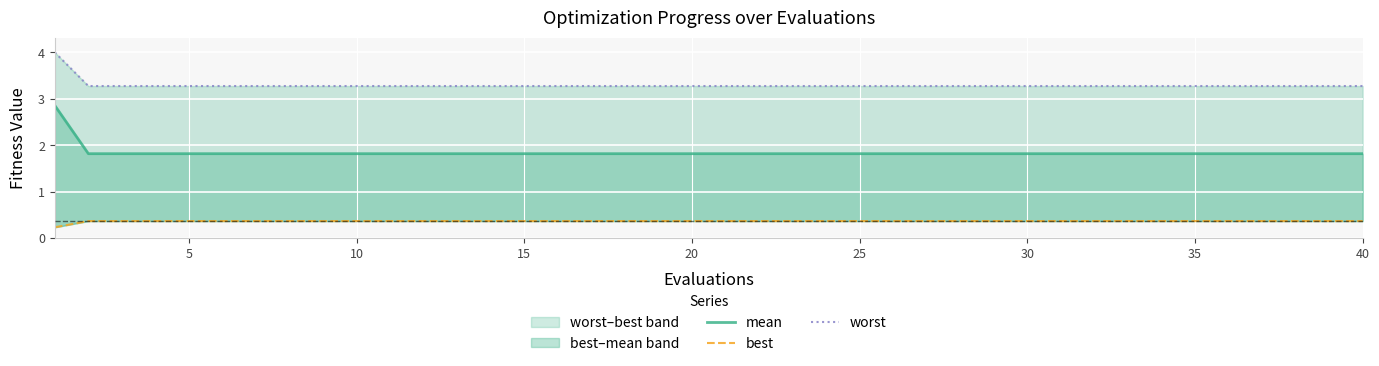

Reading right to left, transcribe all the data shown in this chart.

mean: 1.8	1.8	1.8	1.8	1.8	1.8	1.8	1.8	1.8	1.8	1.8	1.8	1.8	1.8	1.8	1.8	1.8	1.8	1.8	1.8	1.8	1.8	1.8	1.8	1.8	1.8	1.8	1.8	1.8	1.8	1.8	1.8	1.8	1.8	1.8	1.8	1.8	1.8	1.8	2.9
best: 0.4	0.4	0.4	0.4	0.4	0.4	0.4	0.4	0.4	0.4	0.4	0.4	0.4	0.4	0.4	0.4	0.4	0.4	0.4	0.4	0.4	0.4	0.4	0.4	0.4	0.4	0.4	0.4	0.4	0.4	0.4	0.4	0.4	0.4	0.4	0.4	0.4	0.4	0.4	0.2
worst: 3.3	3.3	3.3	3.3	3.3	3.3	3.3	3.3	3.3	3.3	3.3	3.3	3.3	3.3	3.3	3.3	3.3	3.3	3.3	3.3	3.3	3.3	3.3	3.3	3.3	3.3	3.3	3.3	3.3	3.3	3.3	3.3	3.3	3.3	3.3	3.3	3.3	3.3	3.3	4.0